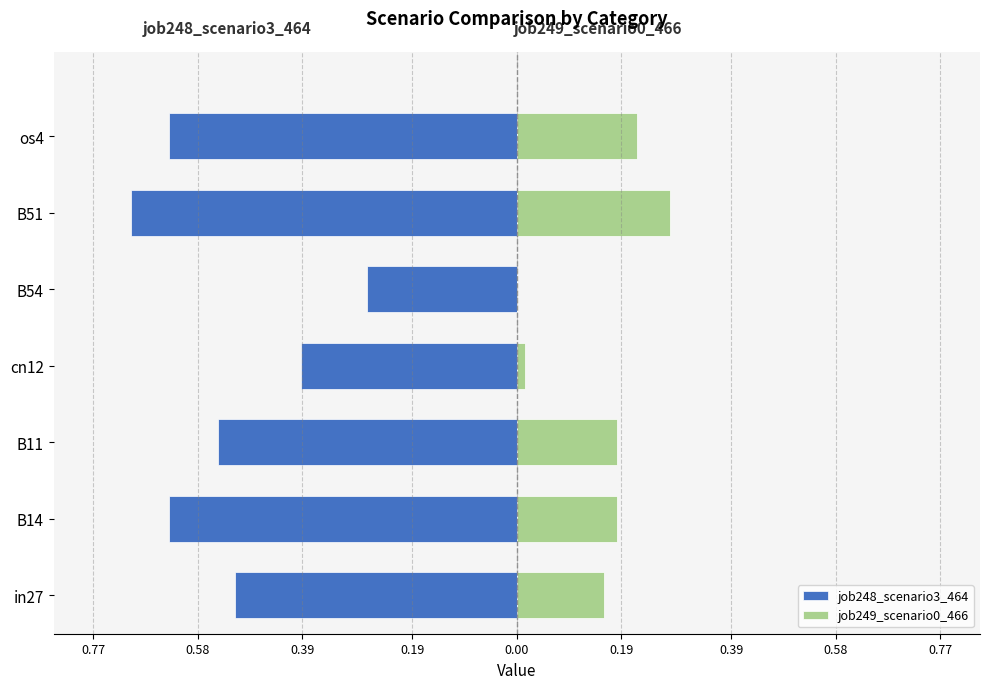

Does the chart contain any negative values?

Yes